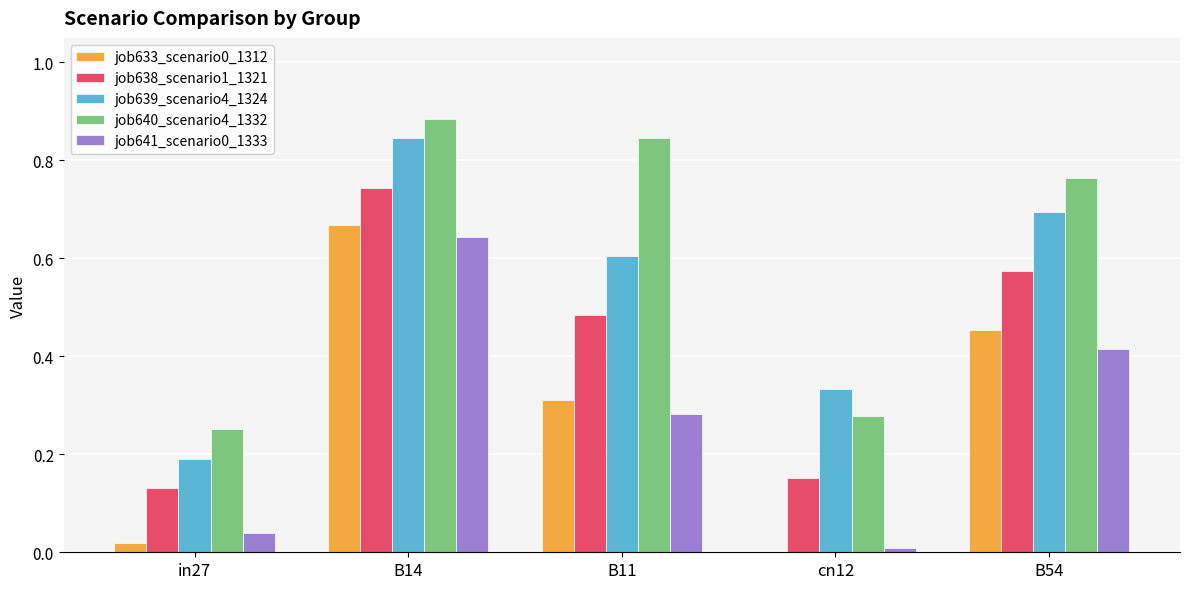

What is the sum of all job640_scenario4_1332 values?

3.0